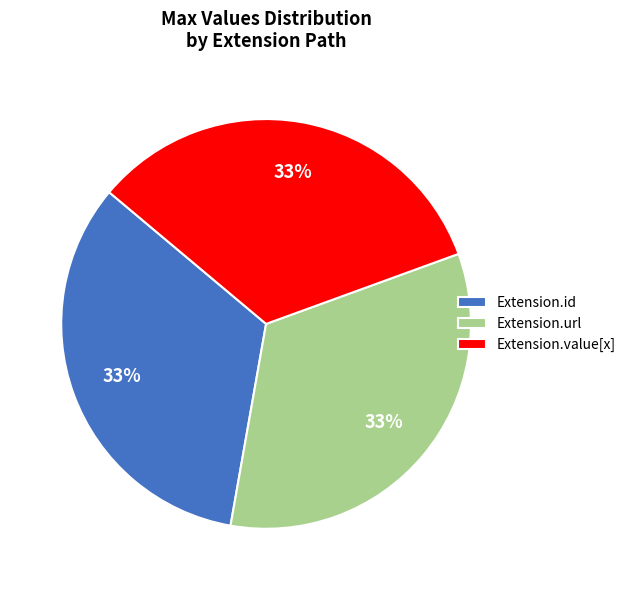

Is it true that Extension.id is 33% of the pie?

True